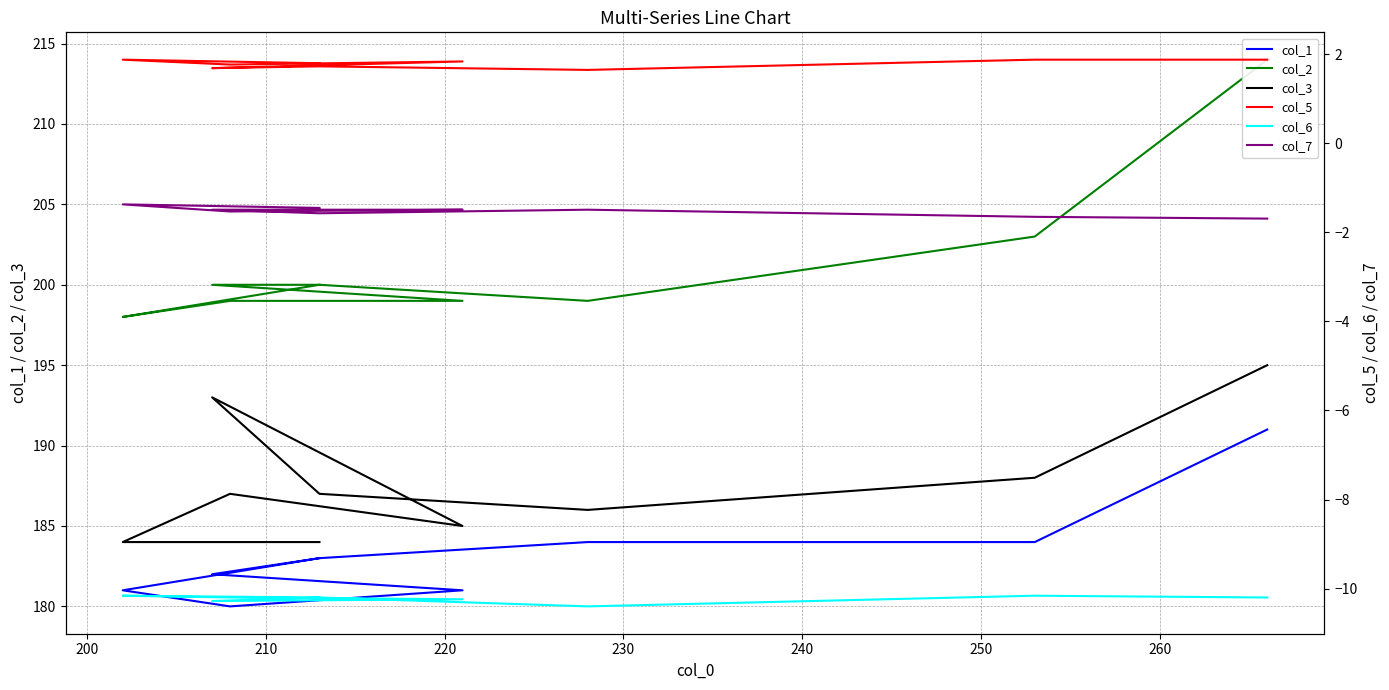

Is this an area chart (filled region under the line)?

No